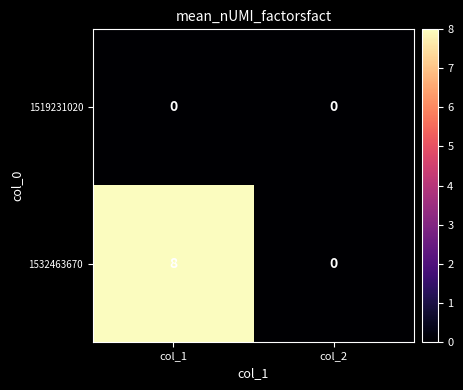

What is the total value across all series at col_1?

8